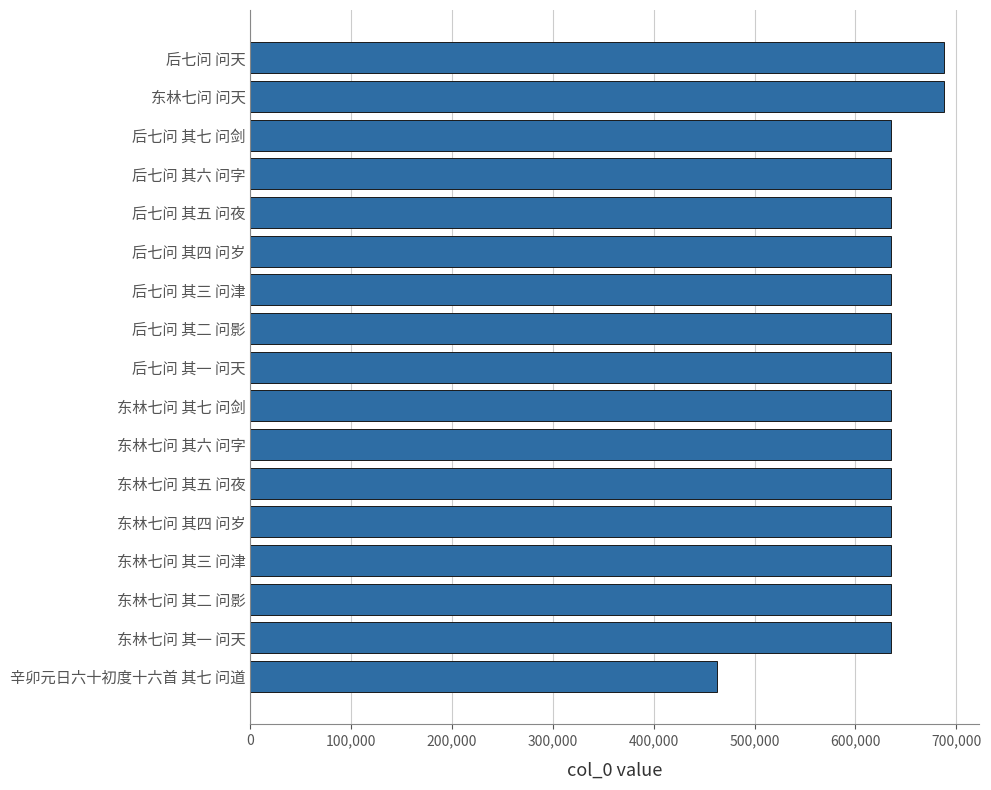

Count the number of data series in this chart.

1